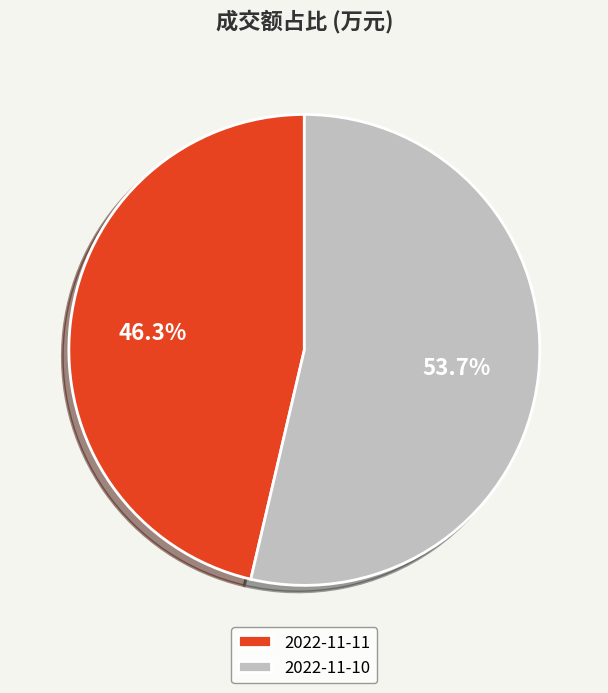

To the nearest percent, what is the difference between the largest and smallest slice percentages?

7%